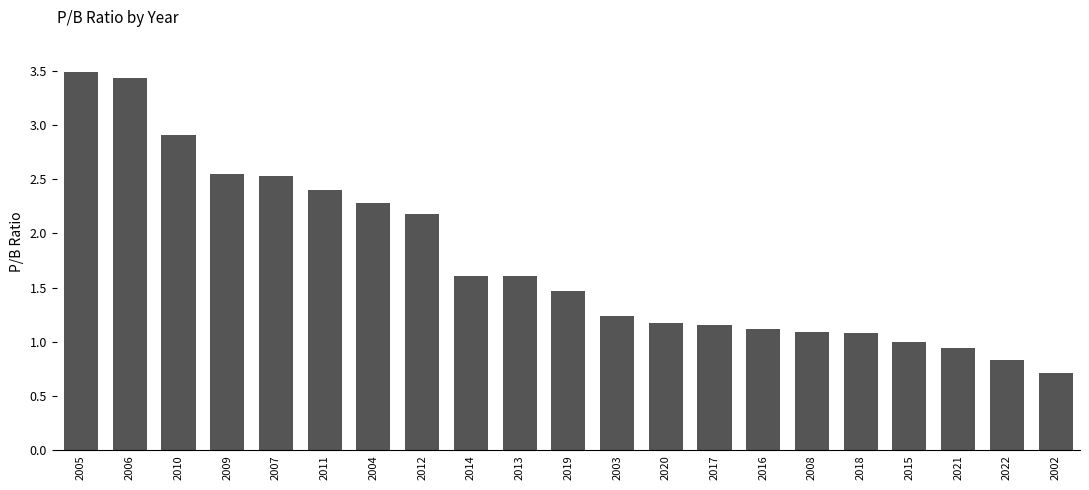

At which label is the value closest to 2?

2012